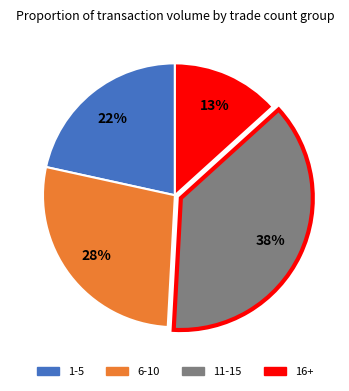

Does any single category account for the majority?

No